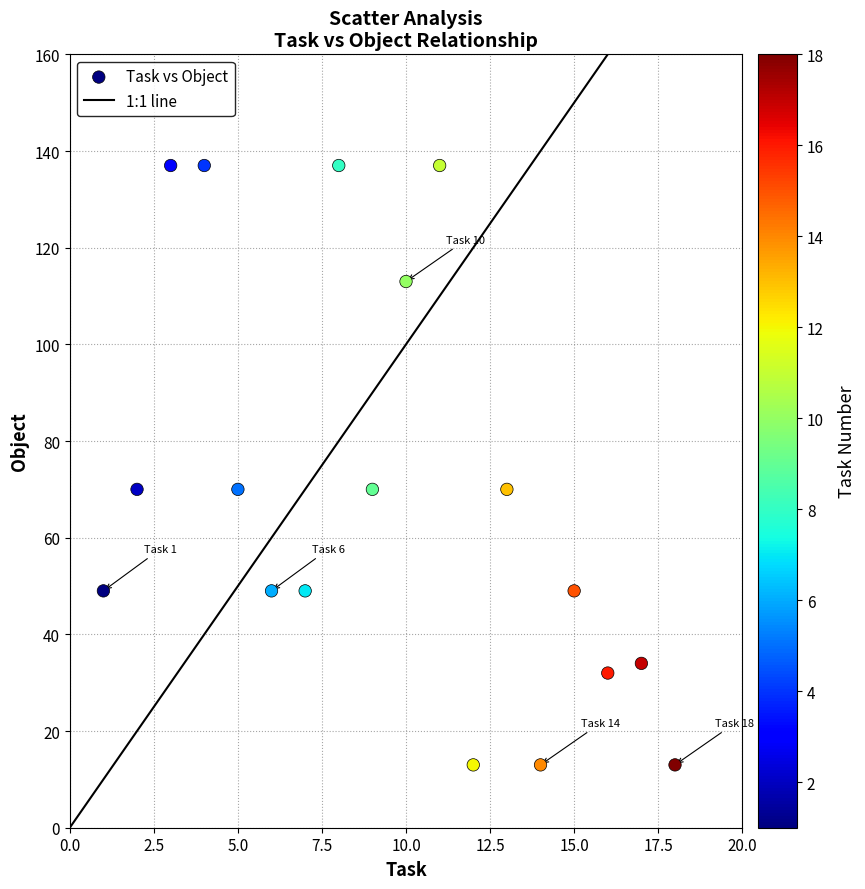

What is the range of X values (max minus min)?

17